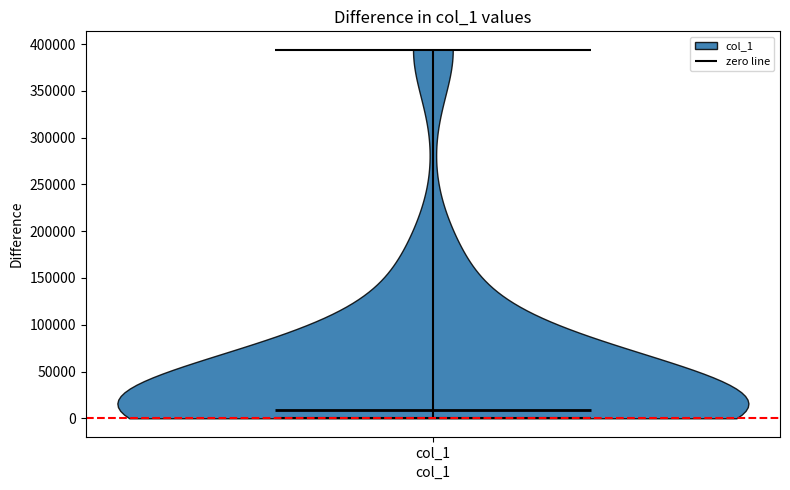

Read this violin plot against the y-axis: where its median line is, and the lowest and highest points the violin reaches. The values are not printed on the chart, so give them approximately, as read against the axis.

median line 10000, lowest point 0, highest point 395000